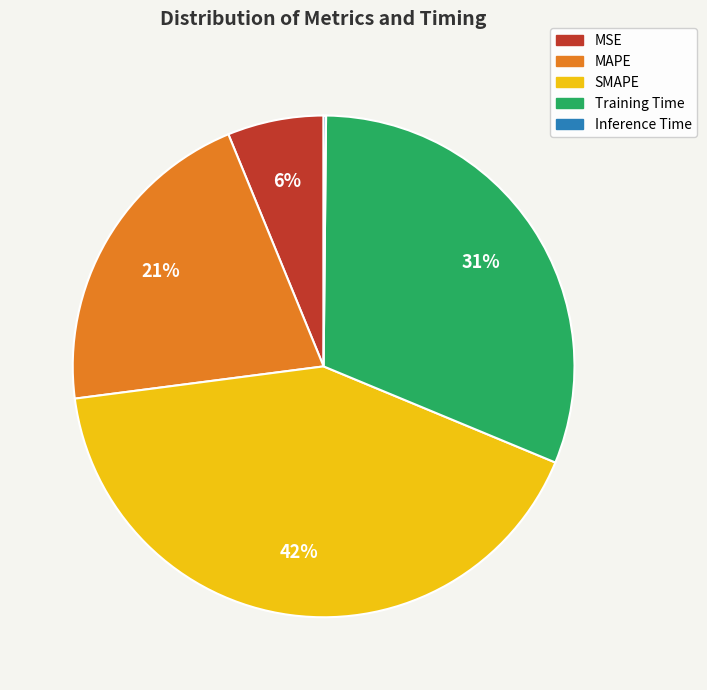

To the nearest percent, what portion does MSE represent?

6%